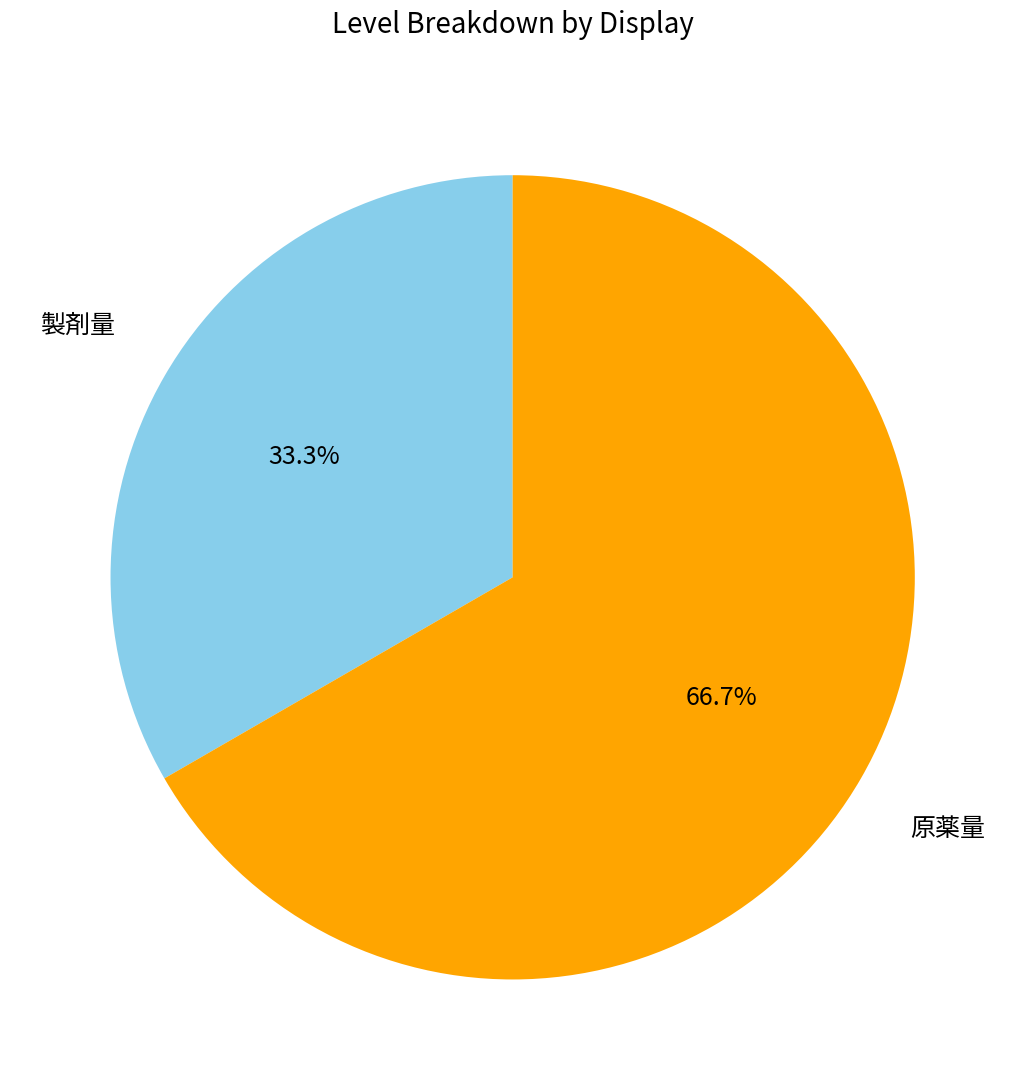

Is there any slice that represents more than half of the pie?

Yes